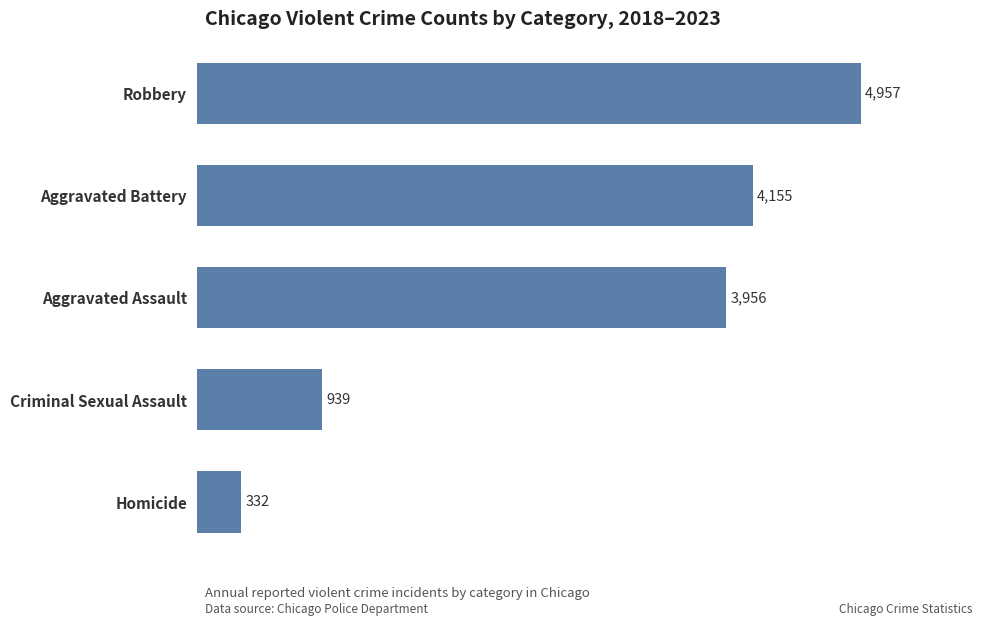

What is the difference between the values at Aggravated Assault and Aggravated Battery?

199